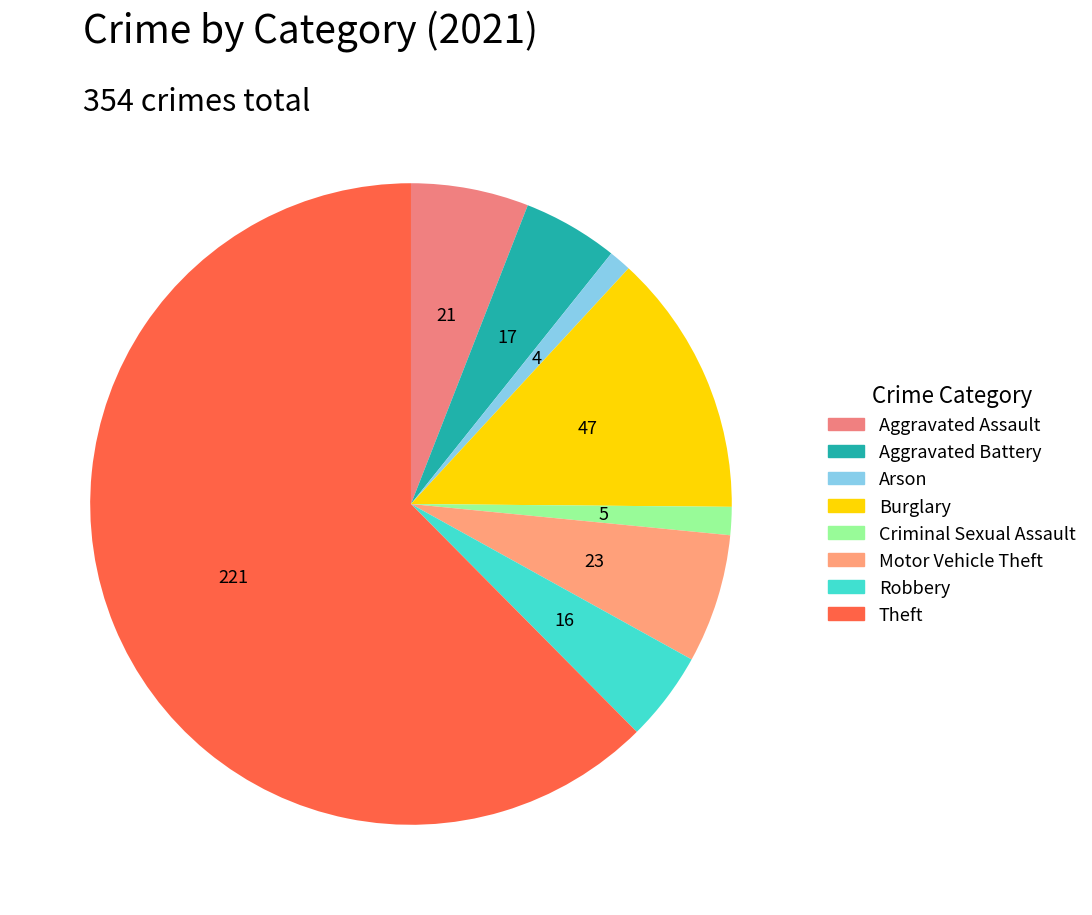

Count the number of slices in the pie.

8